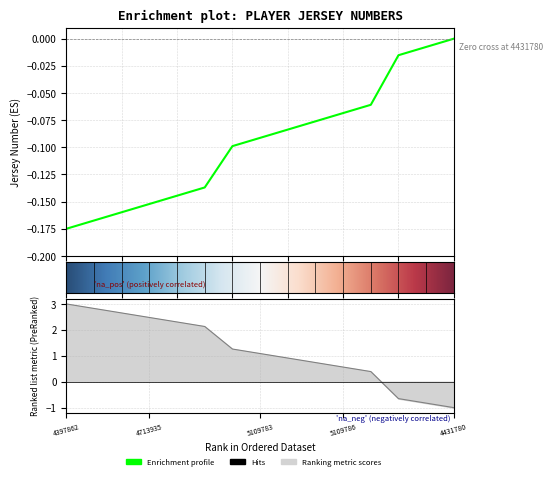

True or false: there are more than 2 points higher than both neighbors.

False